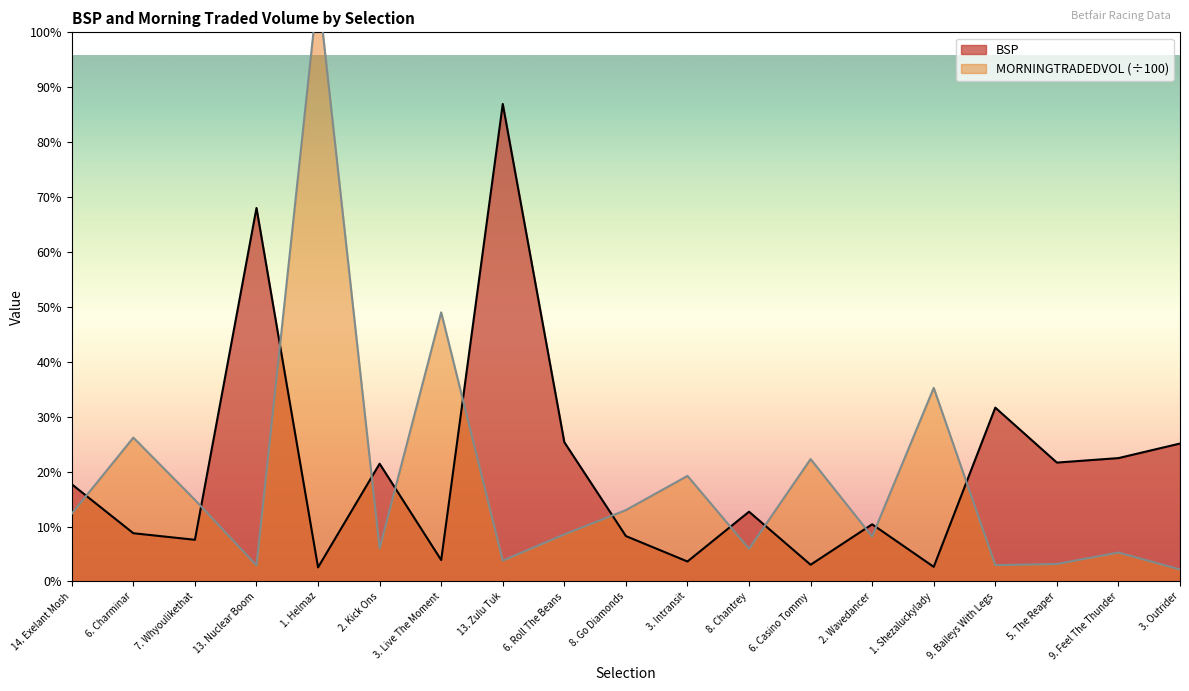

At 2. Wavedancer, list the series in order from largest to smallest.

BSP, MORNINGTRADEDVOL